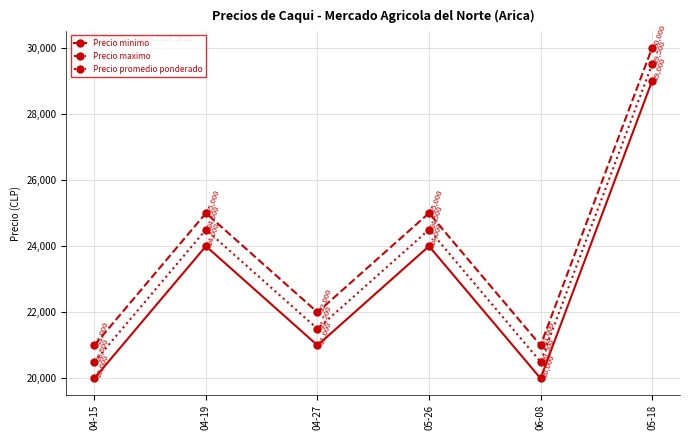

What is the spread (max minus min) of values at 05-18?

1000